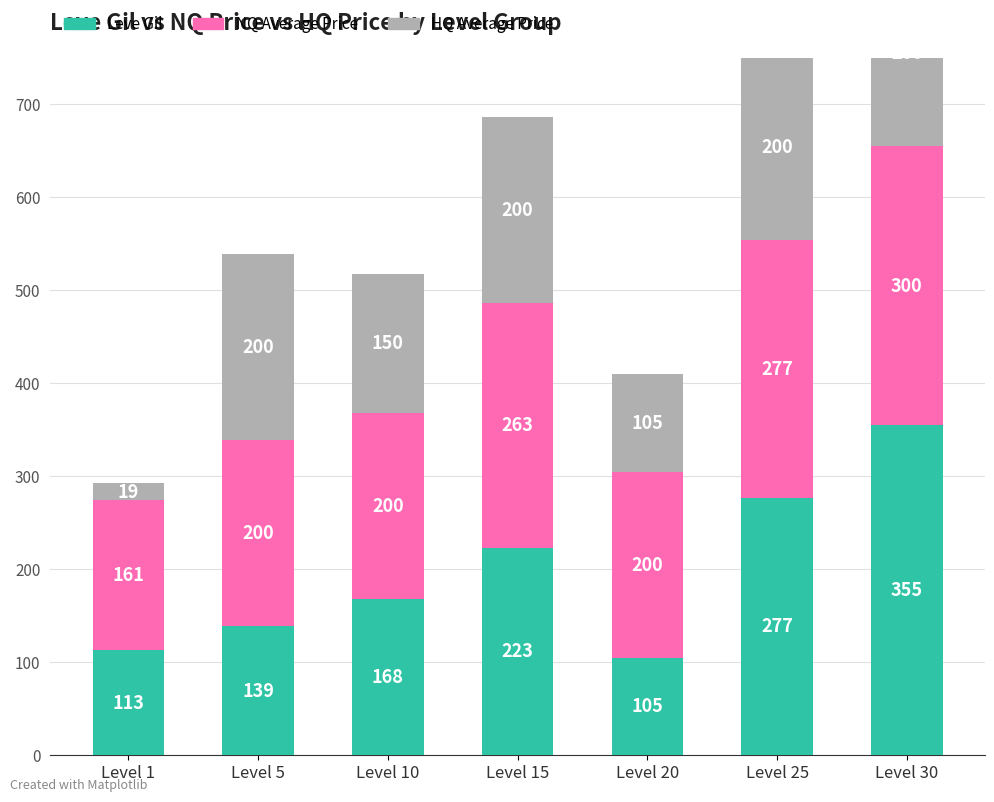

Rank the series by their maximum value, from highest to lowest.

Leve Gil, Leve EXP (NQ Price), Leve EXP (HQ Price)